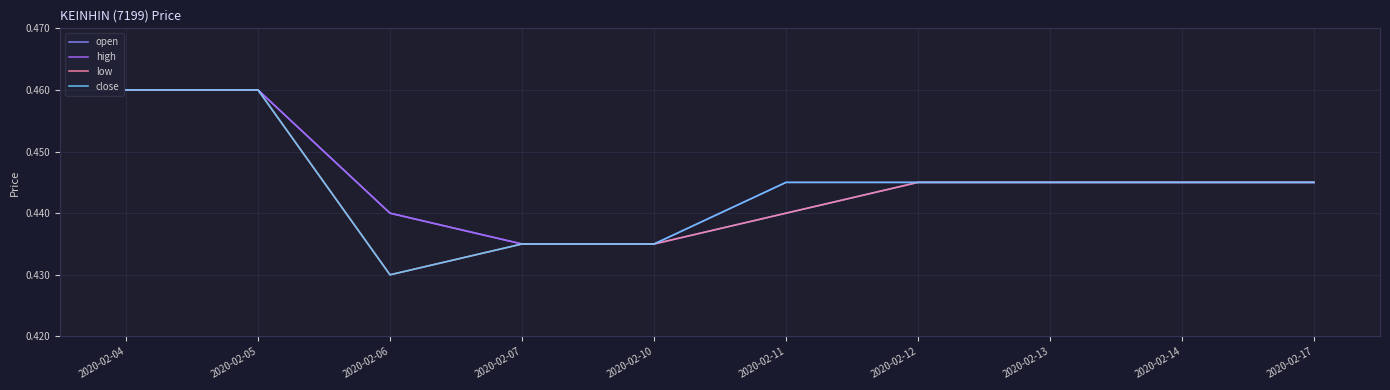

What is the sum of all close values?

4.4